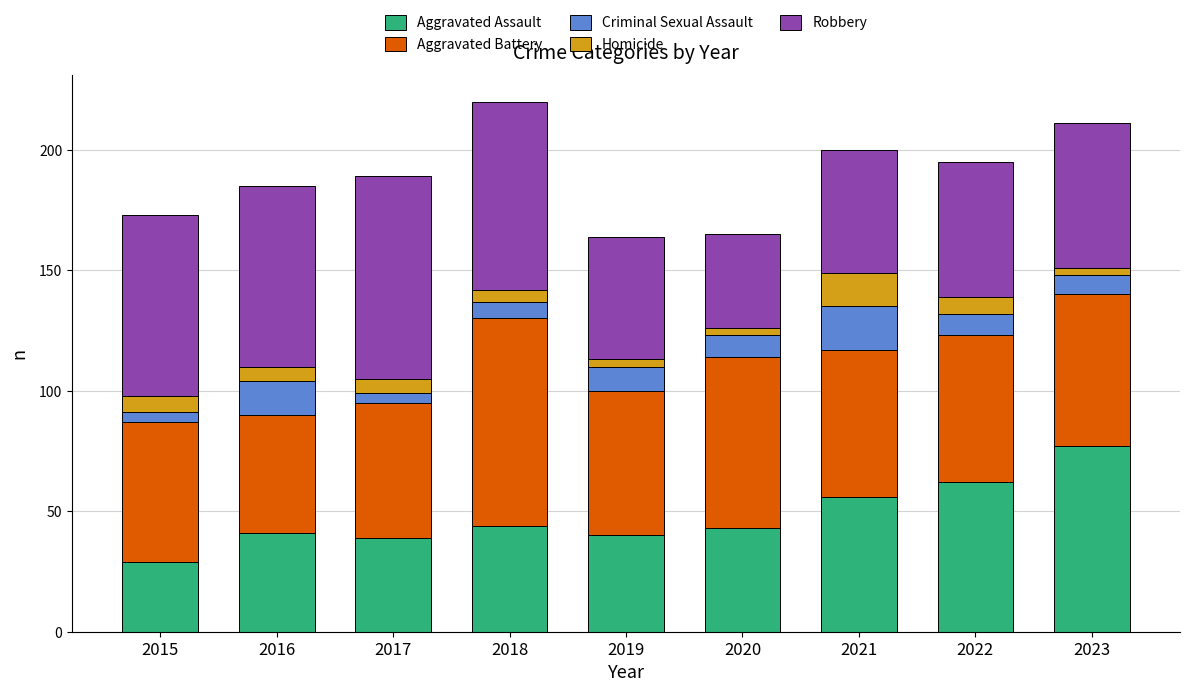

Which category has the lowest value in the Aggravated Assault series?

2015